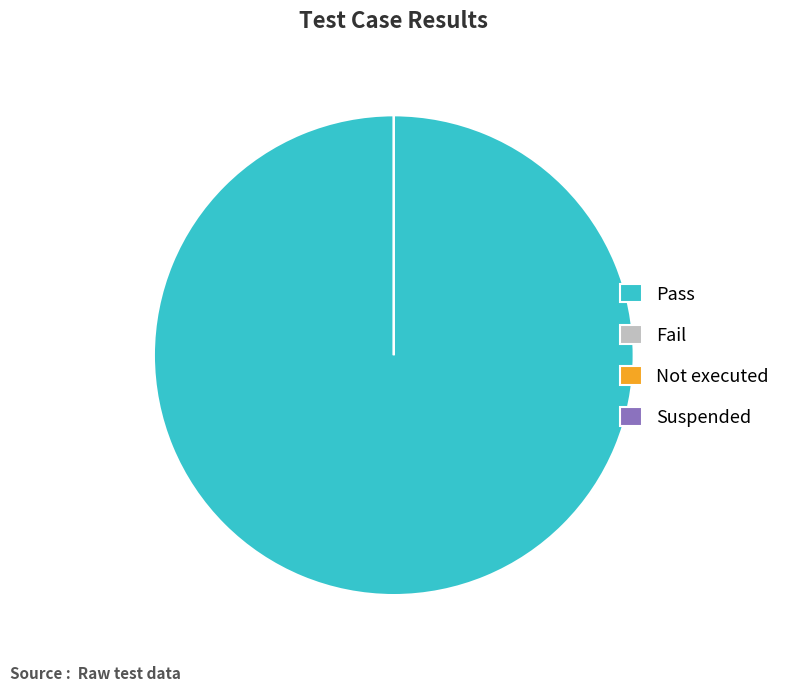

Do Pass and Fail together represent more than half of the pie?

Yes